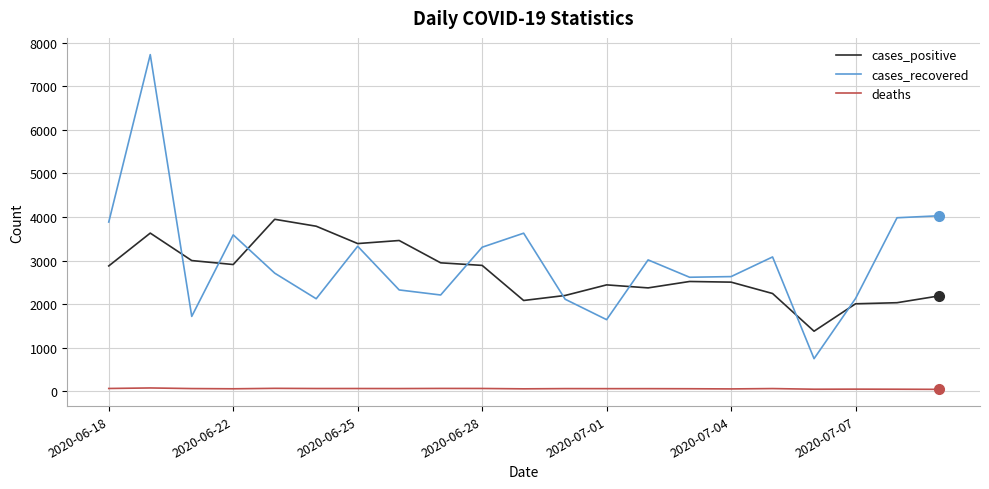

Is this an area chart (filled region under the line)?

No